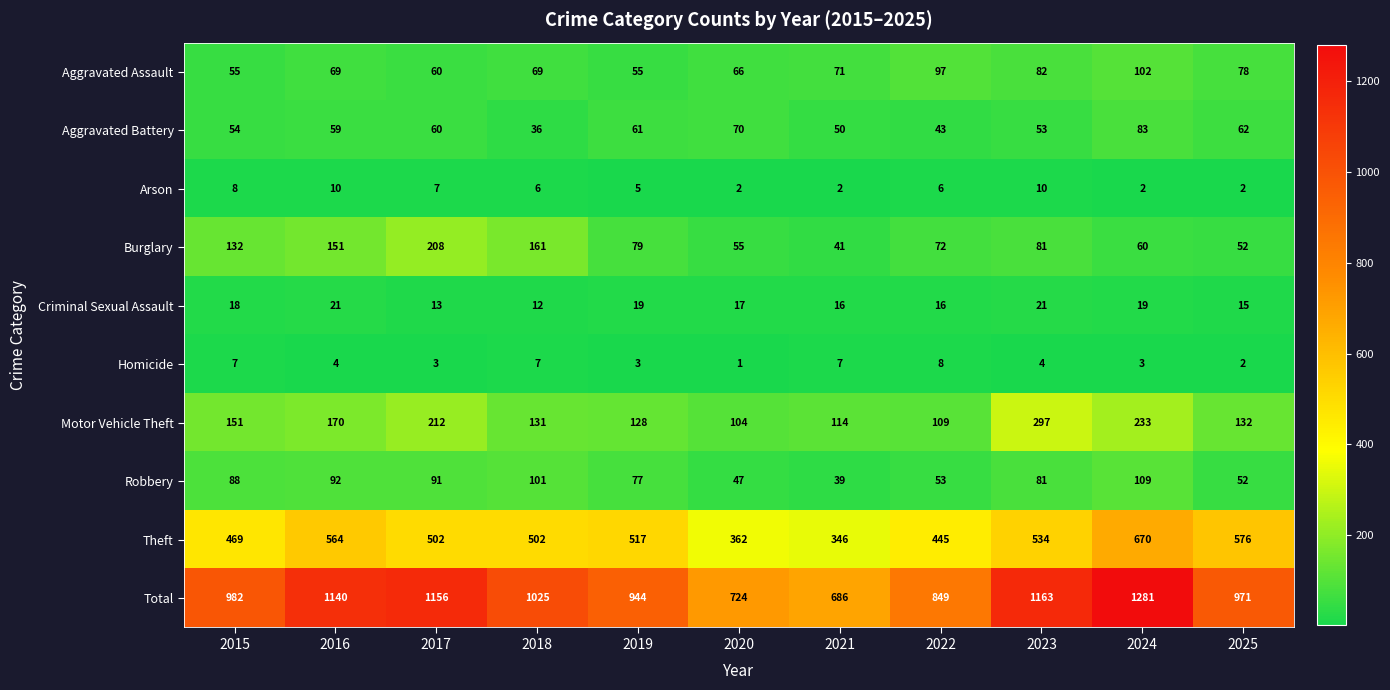

Count the number of categories in the chart.

11